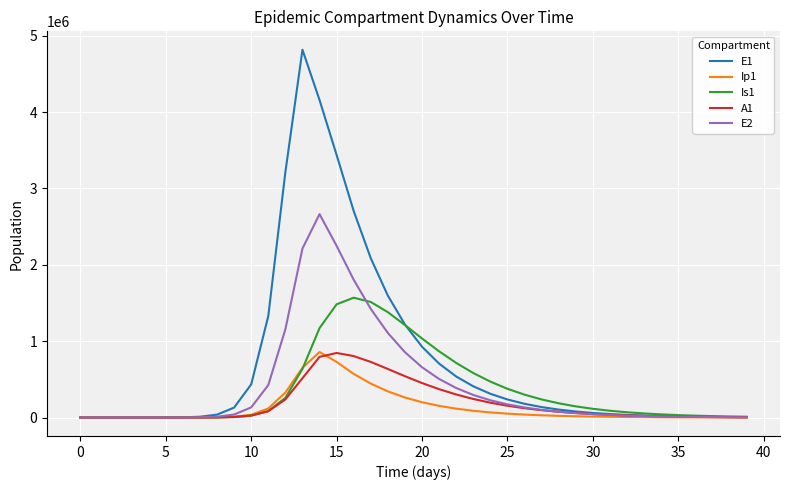

What is the maximum value shown in the chart?

4815295.7